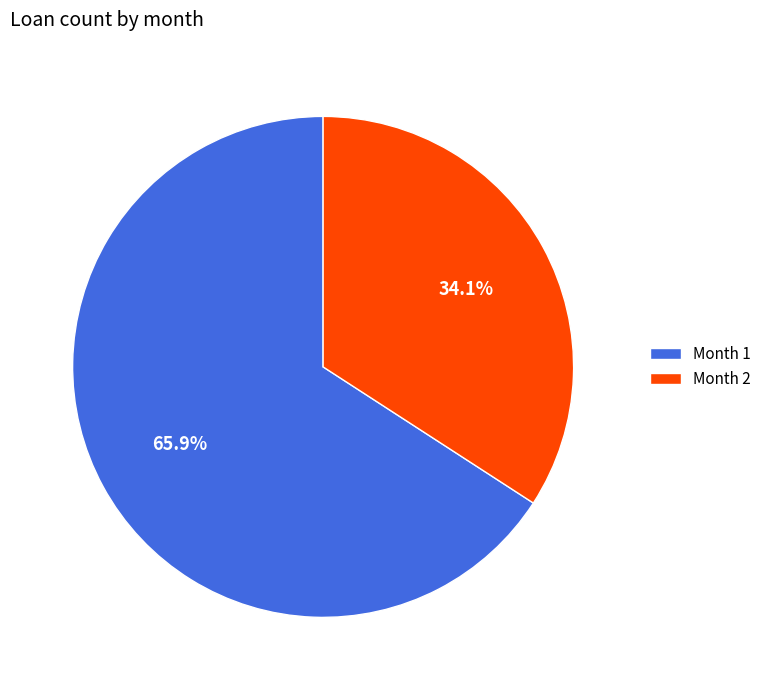

Is the sum of Month 1 and Month 2 greater than half?

Yes